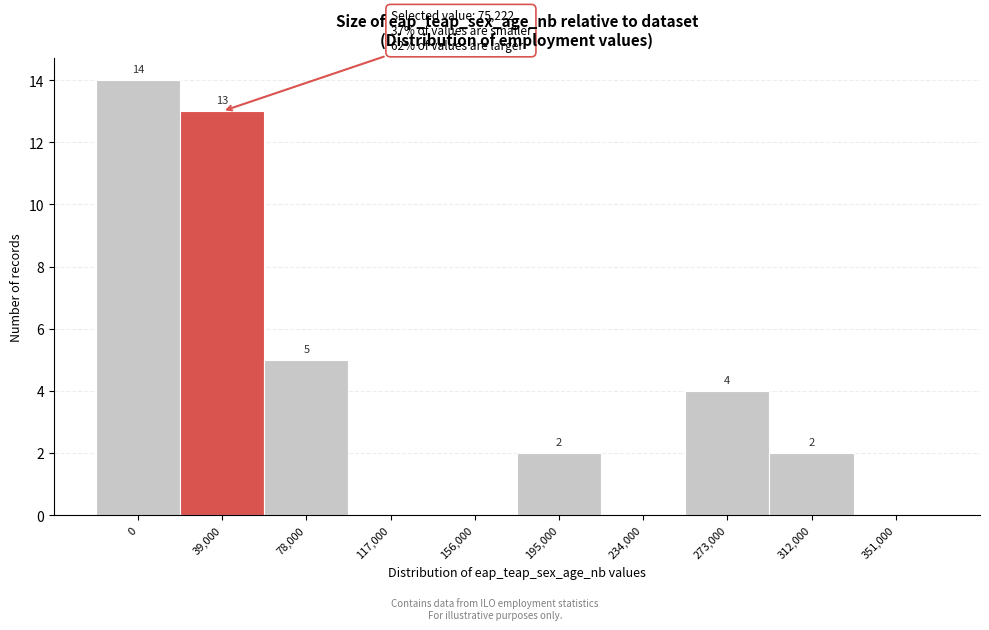

Reading right to left, extract all data points from this chart.

351,000=0	312,000=2	273,000=4	234,000=0	195,000=2	156,000=0	117,000=0	78,000=5	39,000=13	0=14